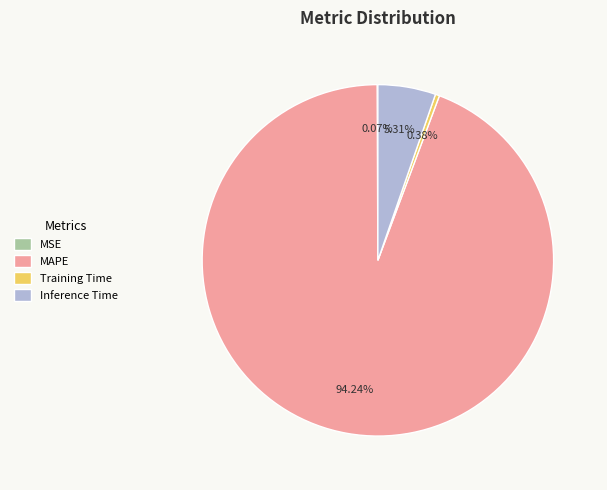

To the nearest percent, what percentage of the pie is Inference Time?

5%